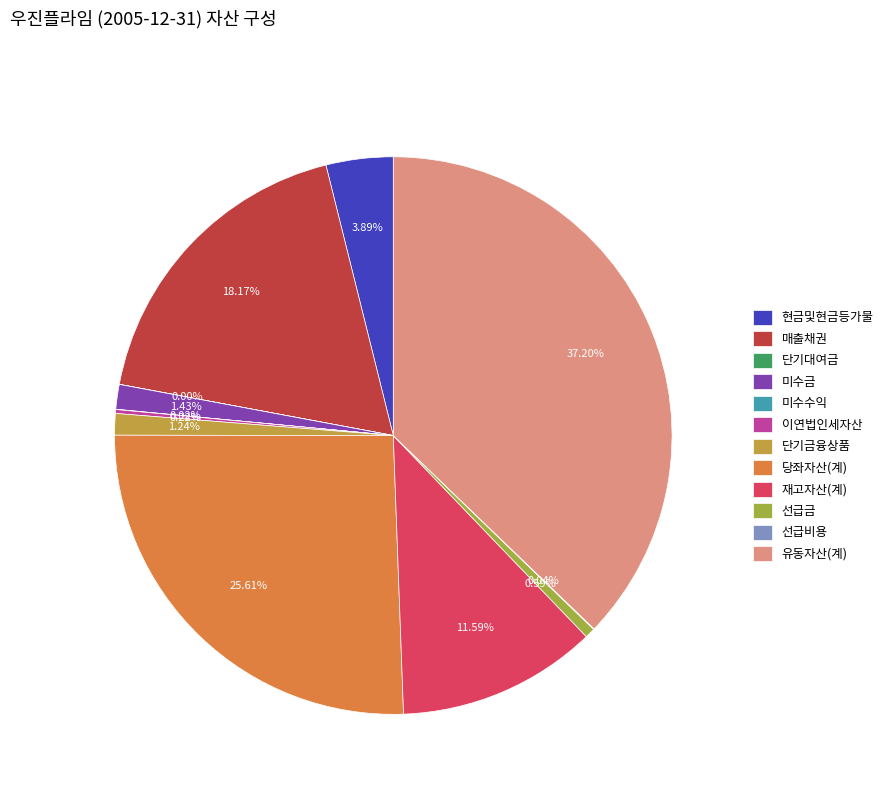

What is the largest slice in the pie chart?

유동자산(계)